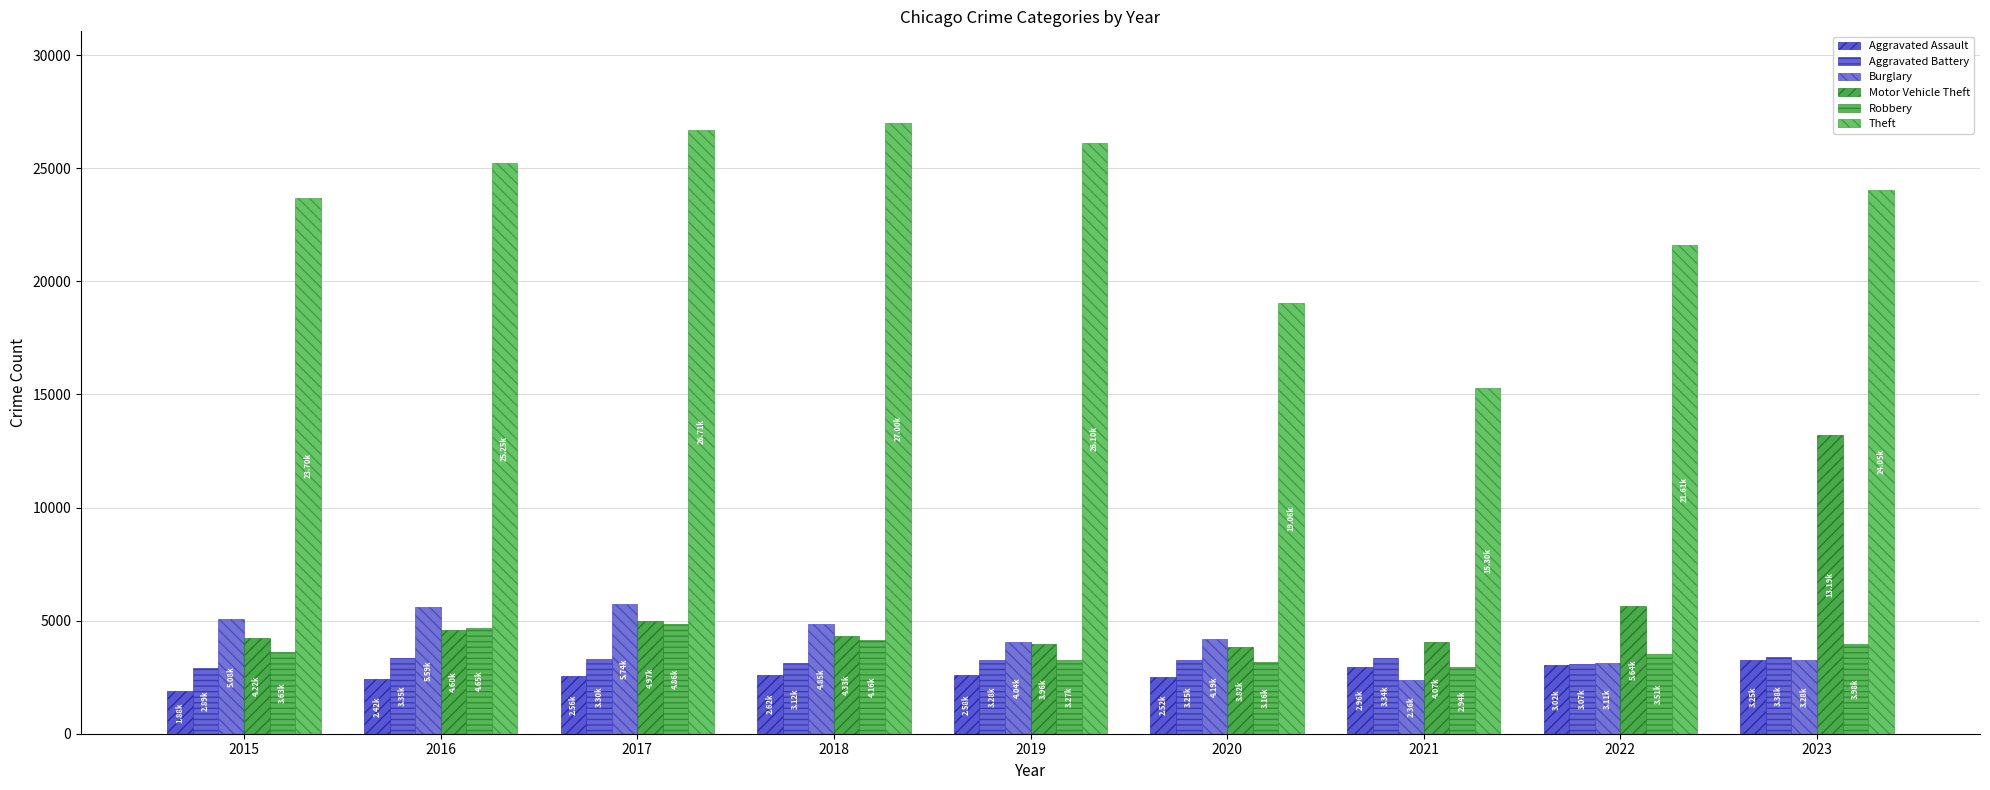

Reading left to right, extract all data points from this chart.

Aggravated Assault: 2015=1884	2016=2420	2017=2565	2018=2618	2019=2582	2020=2524	2021=2964	2022=3020	2023=3246
Aggravated Battery: 2015=2890	2016=3345	2017=3302	2018=3123	2019=3279	2020=3252	2021=3338	2022=3072	2023=3376
Burglary: 2015=5079	2016=5586	2017=5738	2018=4850	2019=4040	2020=4190	2021=2364	2022=3108	2023=3281
Motor Vehicle Theft: 2015=4225	2016=4599	2017=4975	2018=4329	2019=3962	2020=3823	2021=4071	2022=5644	2023=13194
Robbery: 2015=3633	2016=4653	2017=4855	2018=4156	2019=3267	2020=3161	2021=2942	2022=3511	2023=3985
Theft: 2015=23697	2016=25245	2017=26712	2018=27003	2019=26100	2020=19062	2021=15300	2022=21607	2023=24045